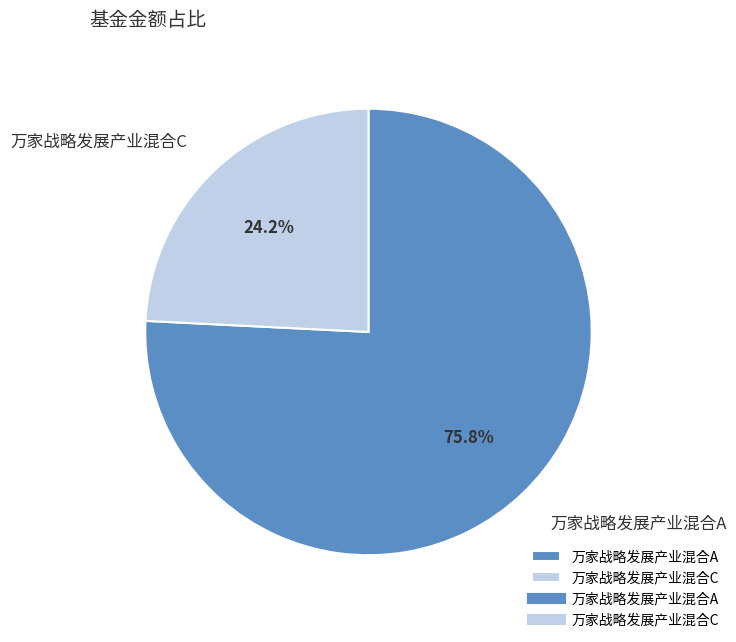

Count the number of slices in the pie.

2